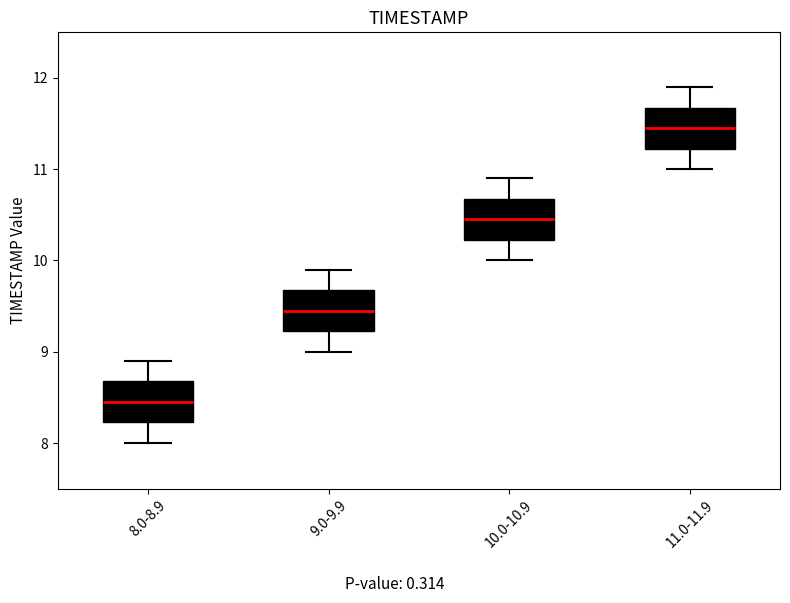

Which box's median line is the highest?

11.0-11.9